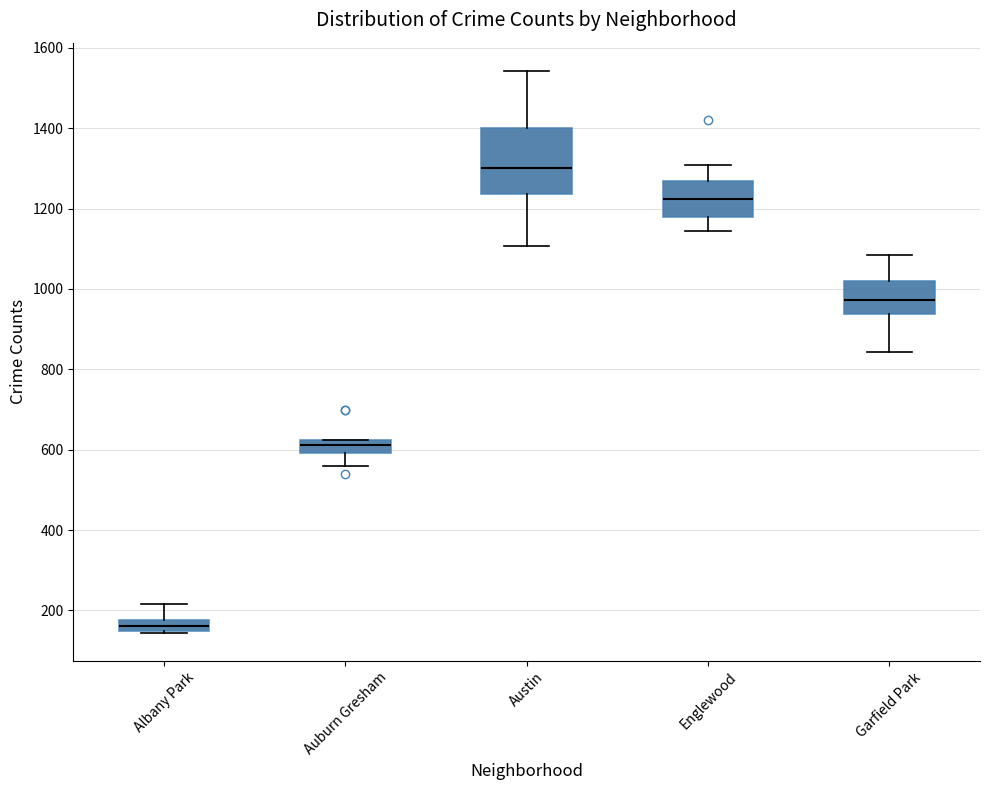

Where is the lower edge of the box for Auburn Gresham on the y-axis? The values are not printed on the chart, so give them approximately, as read against the axis.

600